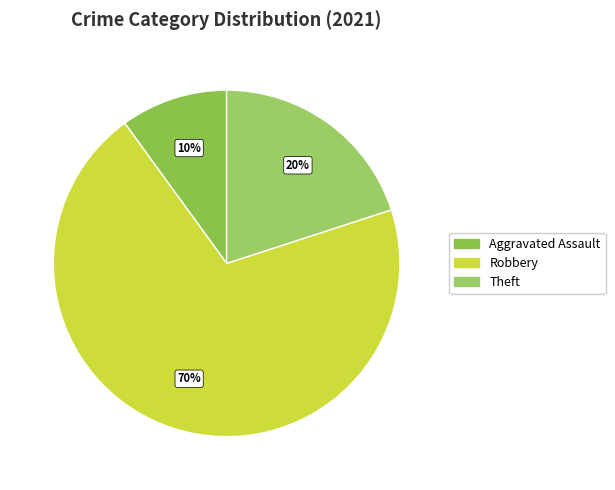

Count the number of slices in the pie.

3